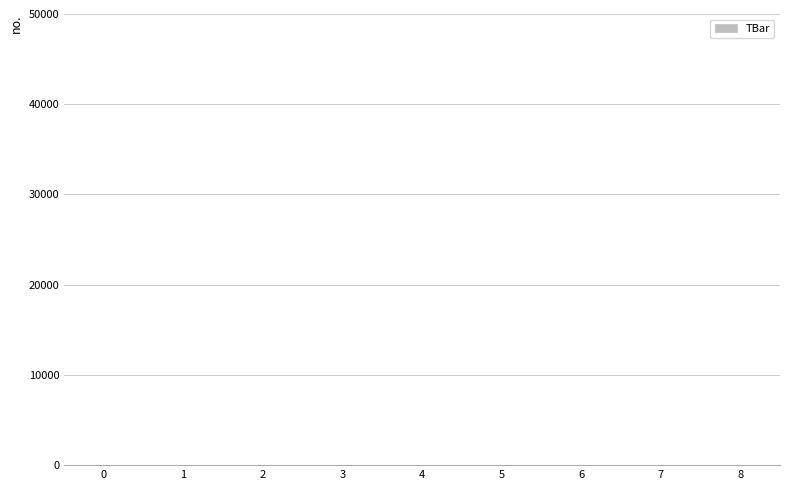

What is the sum of all values?

217.4